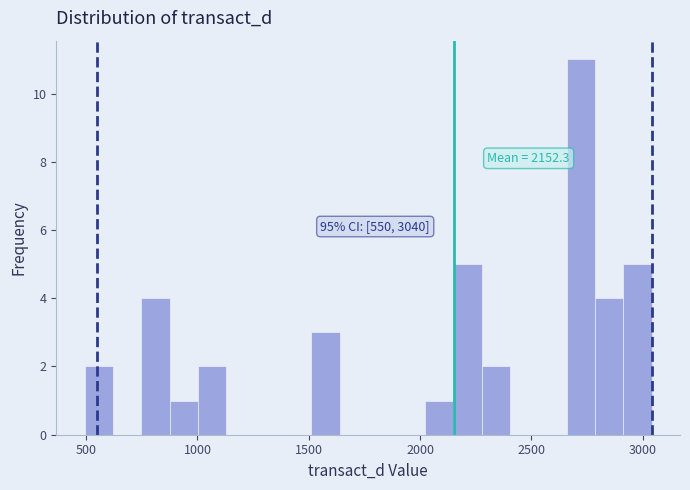

Read against the x-axis, roughly where is the centre of the tallest bar?

2700